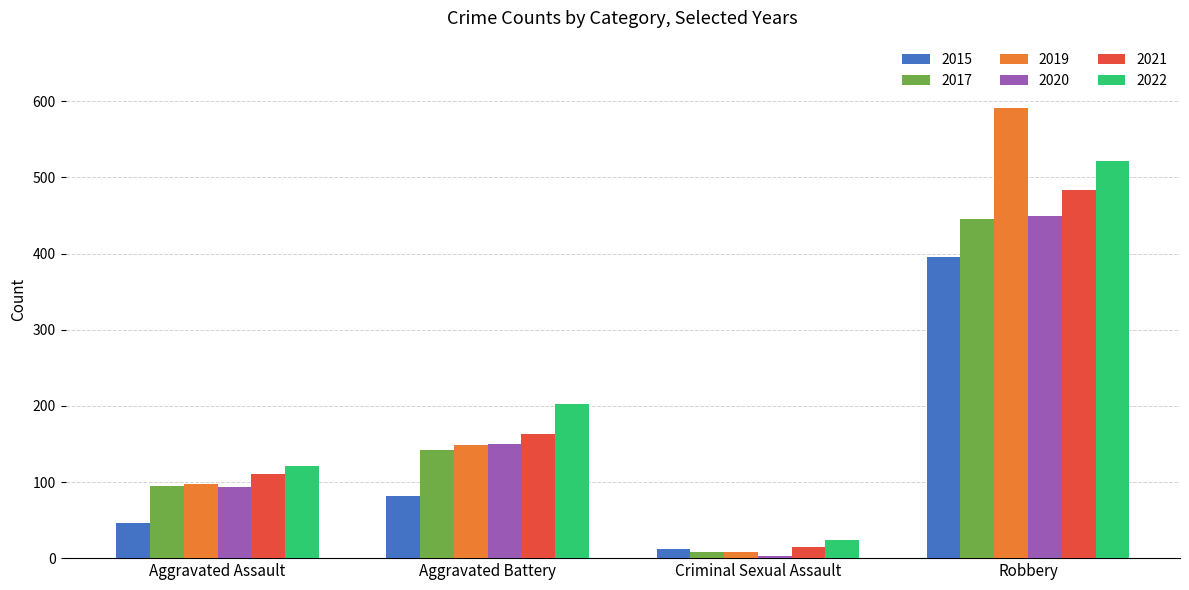

Is it true that 2022 equals 121 at Aggravated Assault?

True